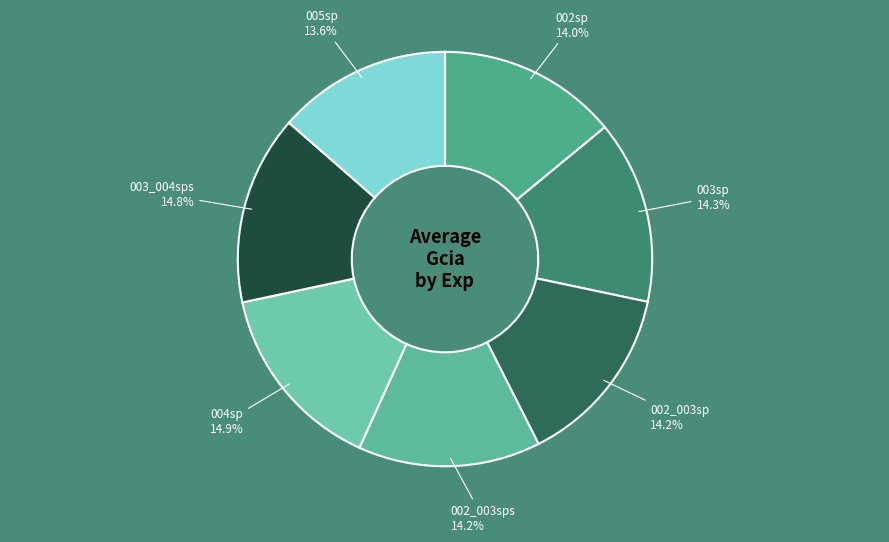

To the nearest percent, what is the difference between the largest and smallest slice percentages?

1%